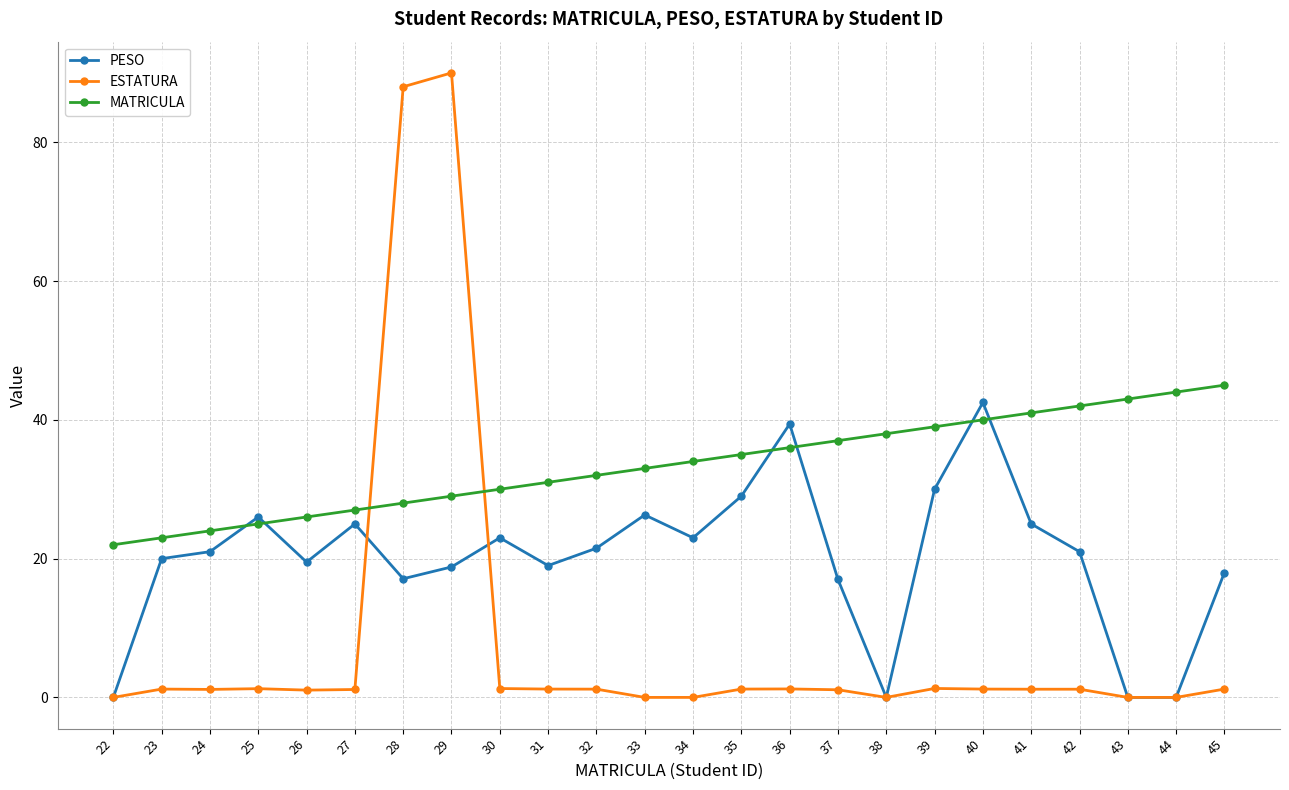

Which series ends up on top after the final intersection of MATRICULA and PESO?

MATRICULA